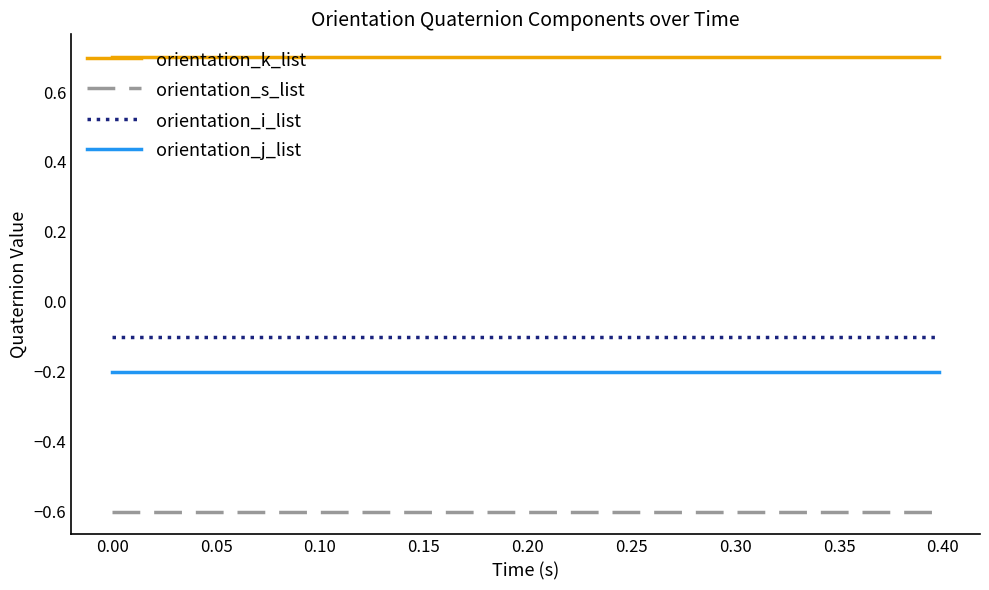

Which series has the largest total across all categories?

orientation_k_list